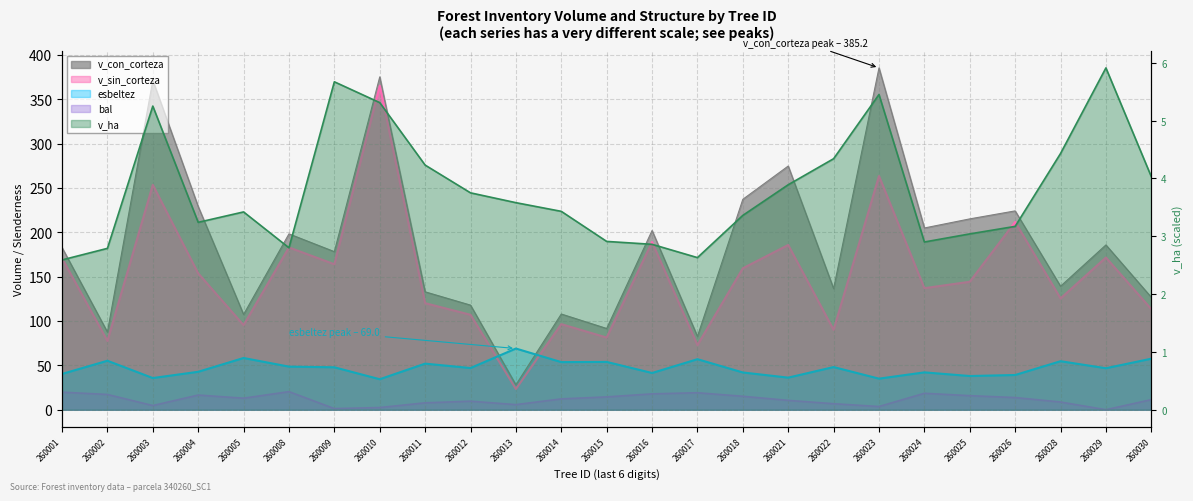

Is it true that esbeltez equals 9.4 at 260024?

False